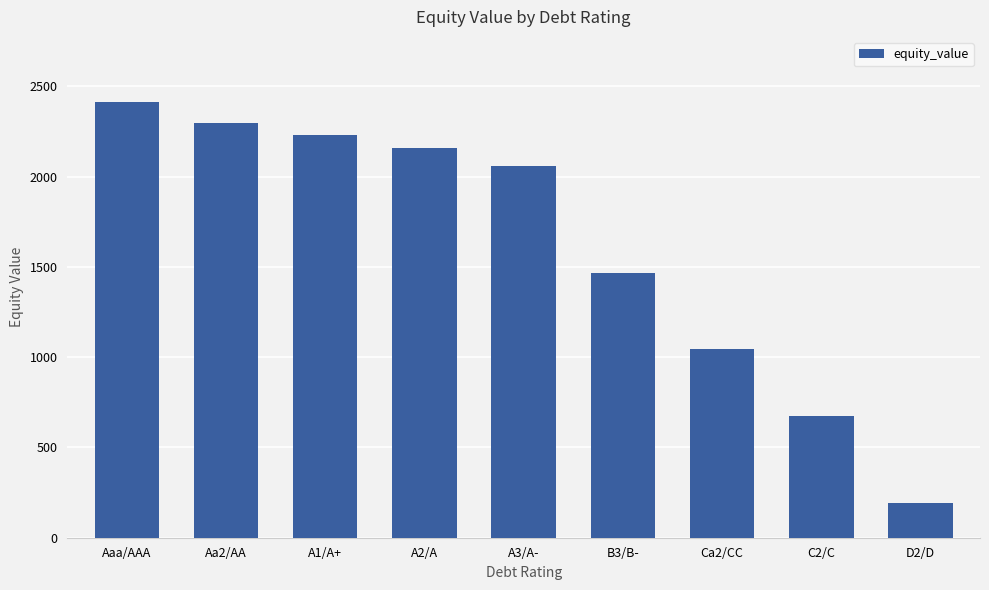

List the labels in order of value, smallest first.

D2/D, C2/C, Ca2/CC, B3/B-, A3/A-, A2/A, A1/A+, Aa2/AA, Aaa/AAA